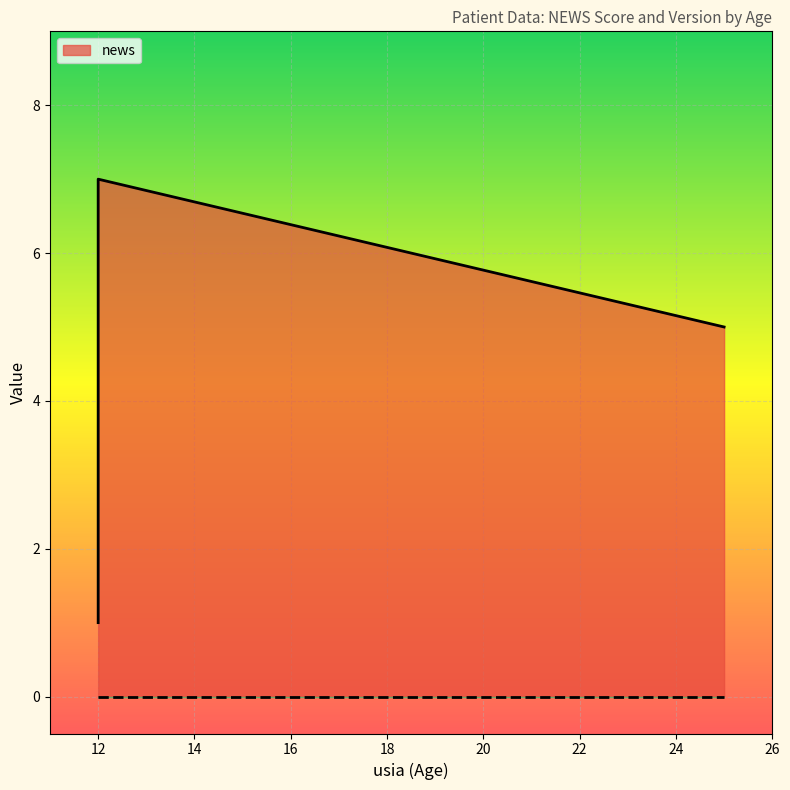

Does the chart display data point markers on the line(s)?

No